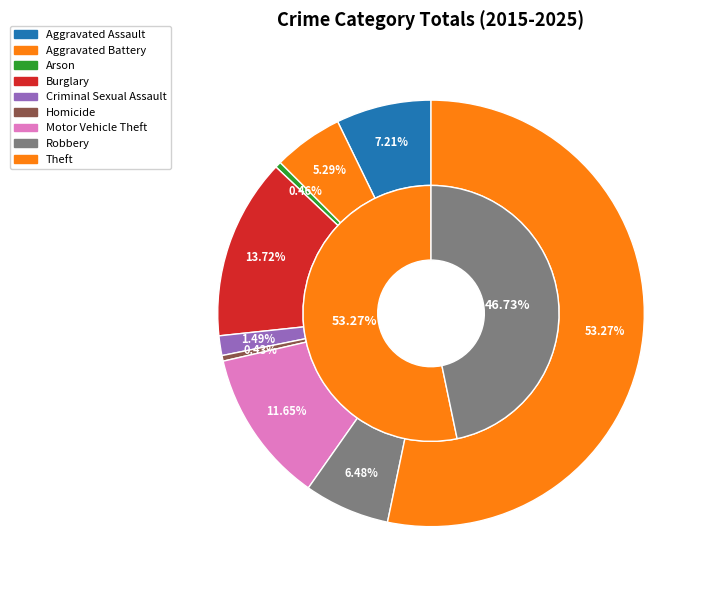

Approximately how many times larger is the value at Criminal Sexual Assault compared to Homicide?

3.5